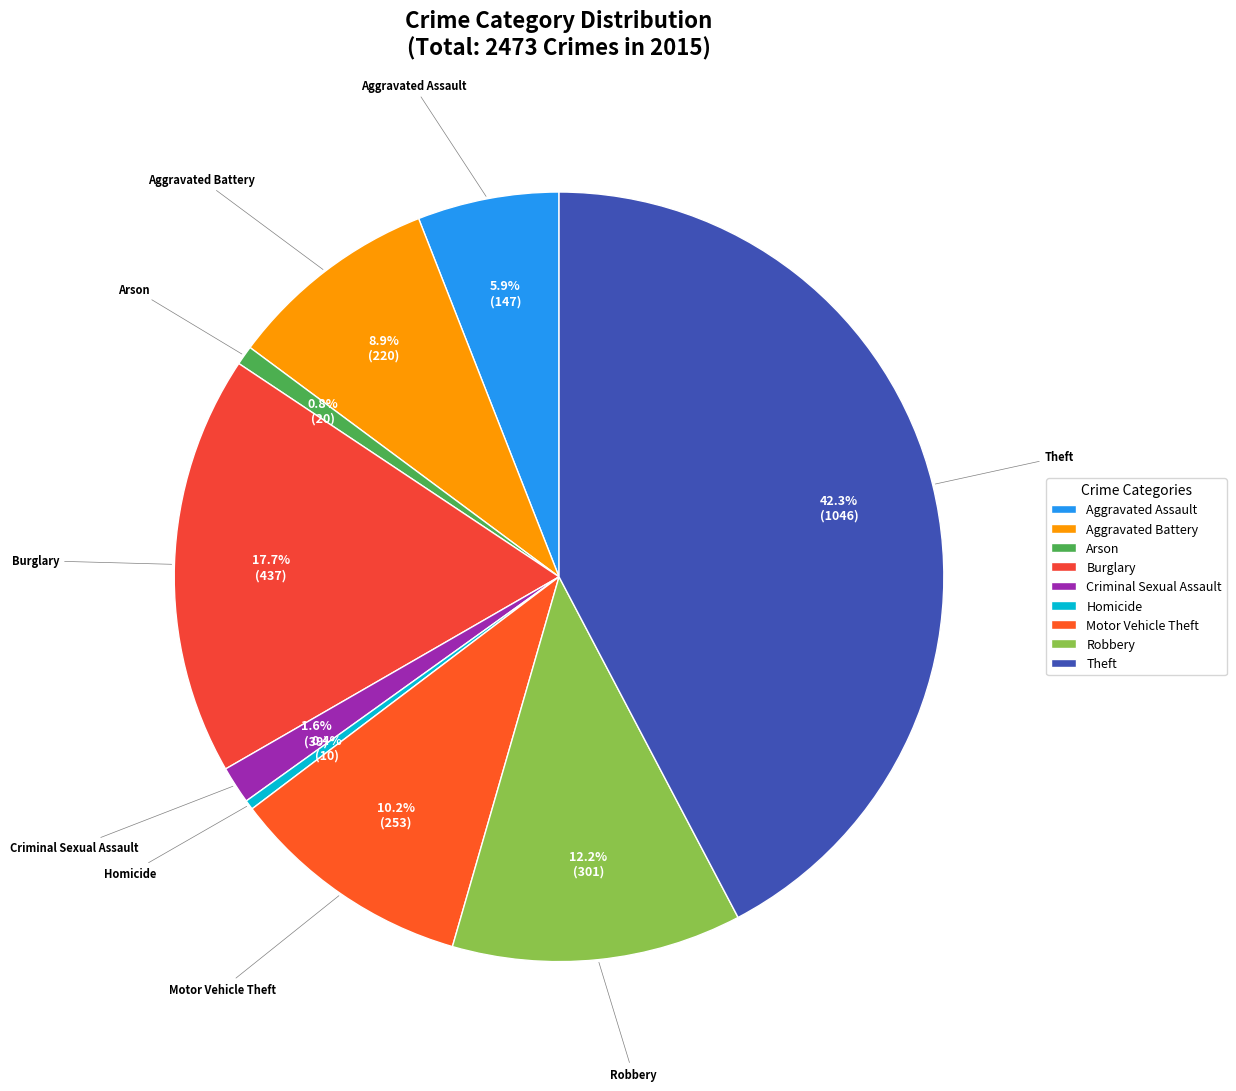

True or false: Motor Vehicle Theft accounts for 10% of the total.

True